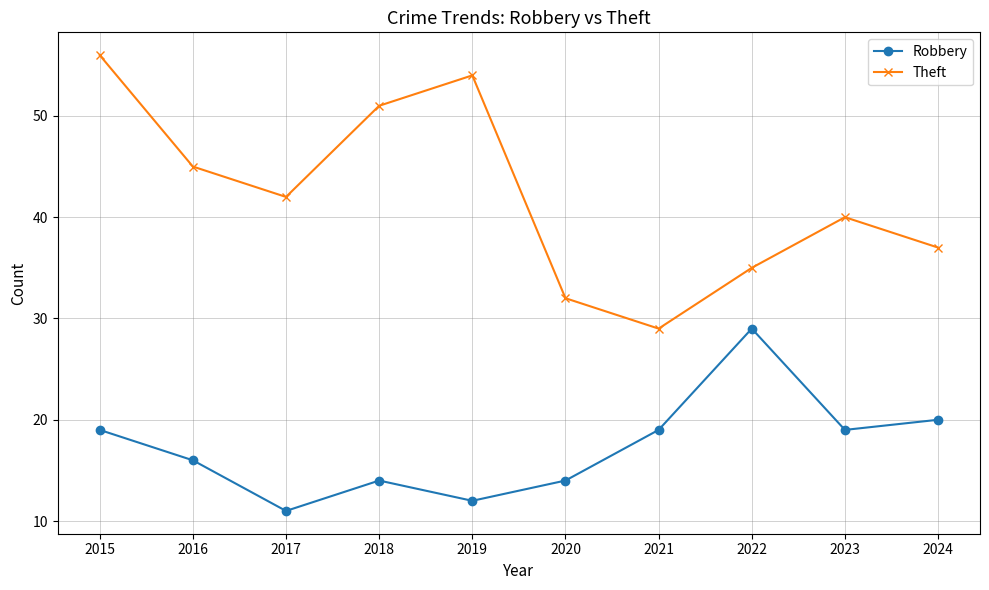

How many series are shown in this chart?

2